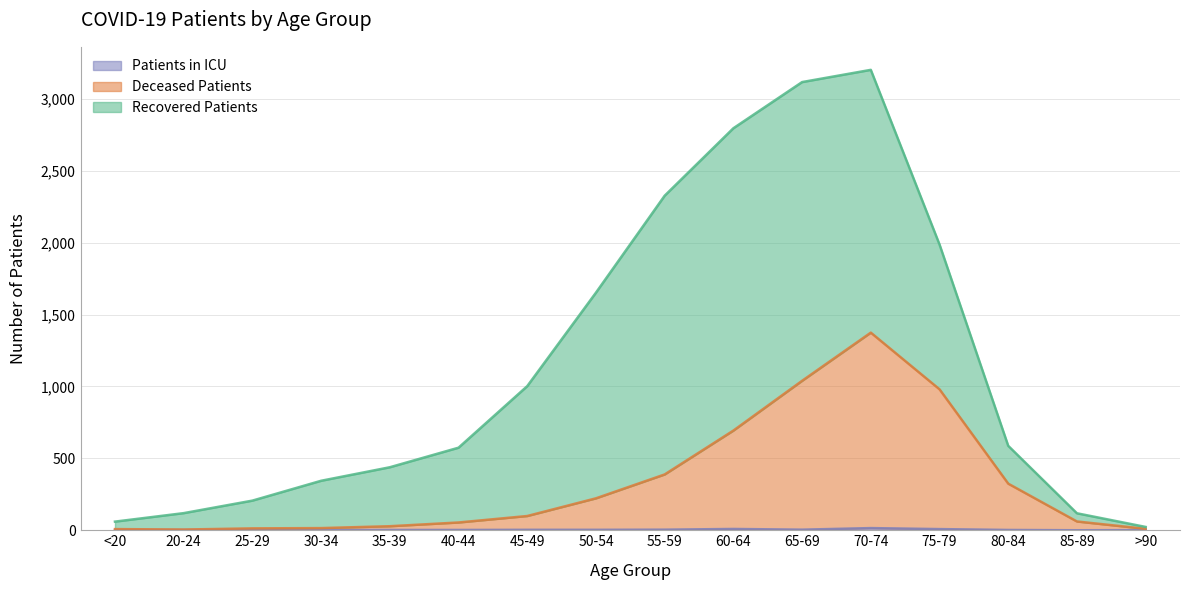

Which label corresponds to the largest value in the chart?

70-74